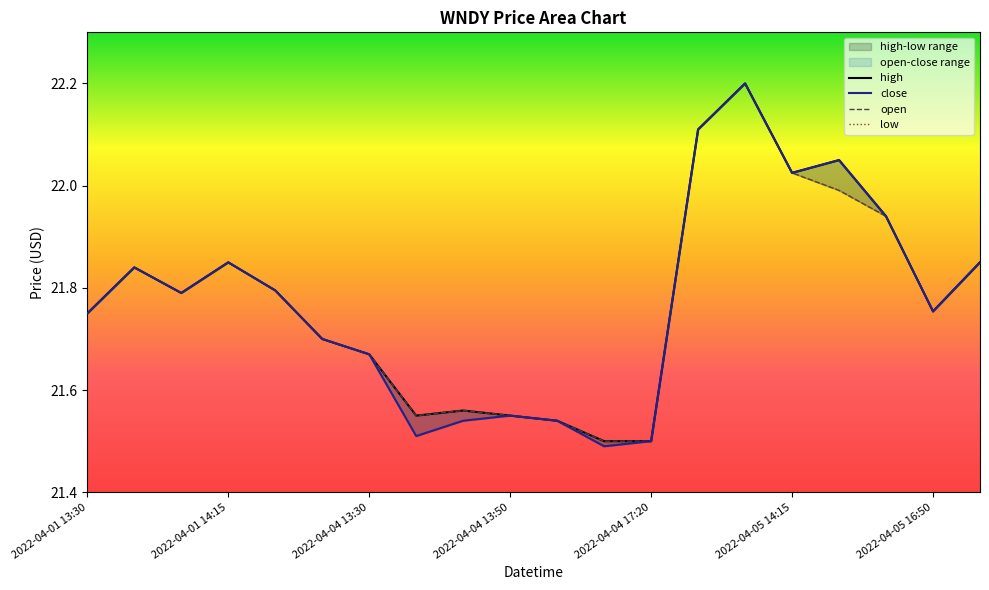

Reading right to left, extract all data points from this chart.

high: 21.9	21.8	21.9	22.1	22.0	22.2	22.1	21.5	21.5	21.5	21.6	21.6	21.6	21.7	21.7	21.8	21.8	21.8	21.8	21.8
close: 21.9	21.8	21.9	22.1	22.0	22.2	22.1	21.5	21.5	21.5	21.6	21.5	21.5	21.7	21.7	21.8	21.8	21.8	21.8	21.8
open: 21.9	21.8	21.9	22.0	22.0	22.2	22.1	21.5	21.5	21.5	21.6	21.6	21.6	21.7	21.7	21.8	21.8	21.8	21.8	21.8
low: 21.9	21.8	21.9	22.0	22.0	22.2	22.1	21.5	21.5	21.5	21.6	21.5	21.5	21.7	21.7	21.8	21.8	21.8	21.8	21.8